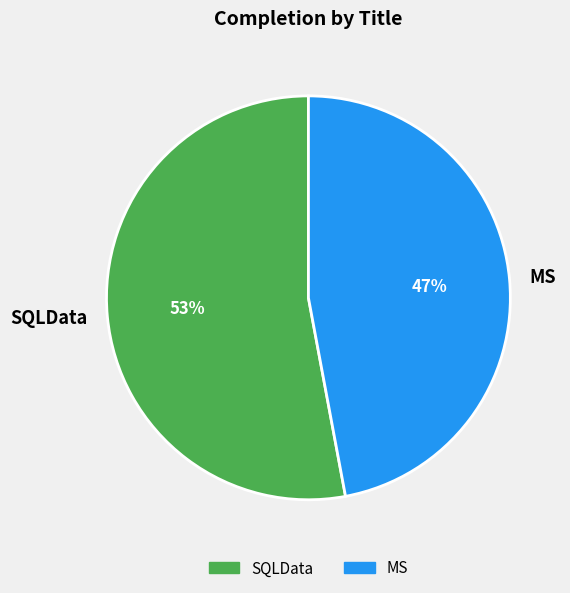

Is it true that SQLData is 53% of the pie?

True